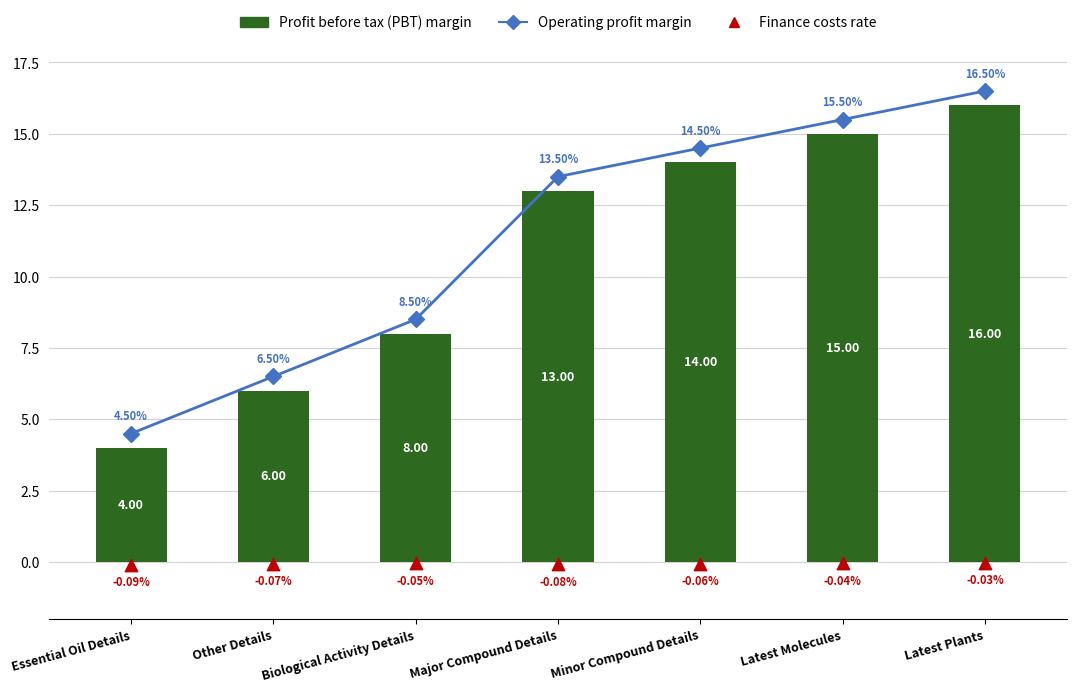

At how many categories does at least one series exceed 10?

4